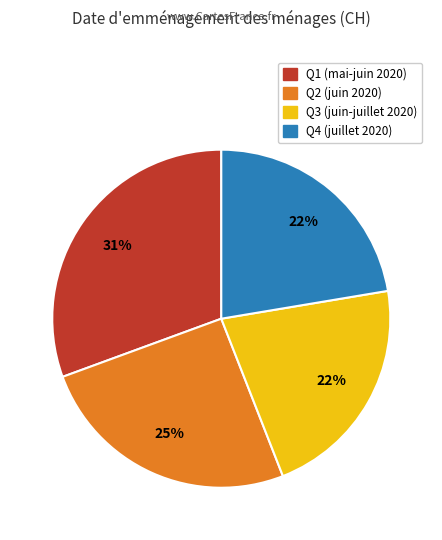

To the nearest percent, what is the difference between the largest and smallest slice percentages?

9%